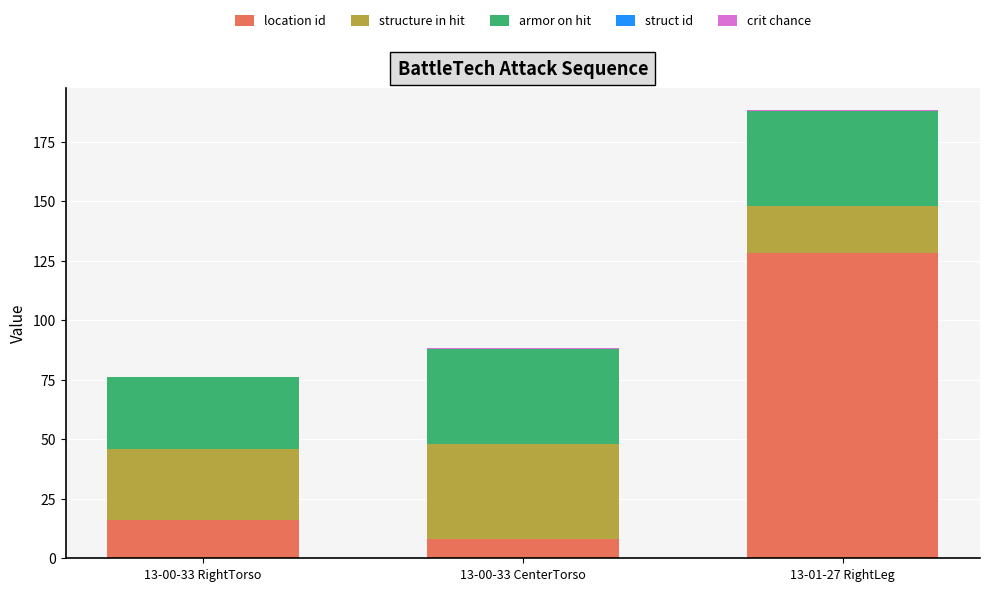

How many distinct data groups are displayed?

4